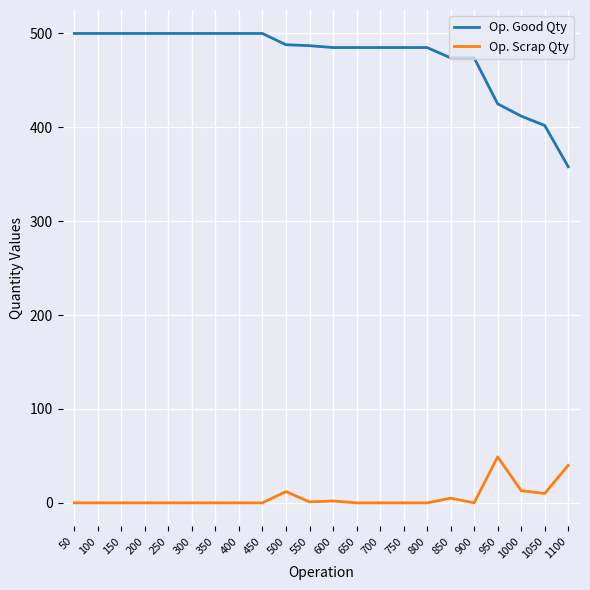

True or false: Op. Good Qty has a value of 236 at 800.

False